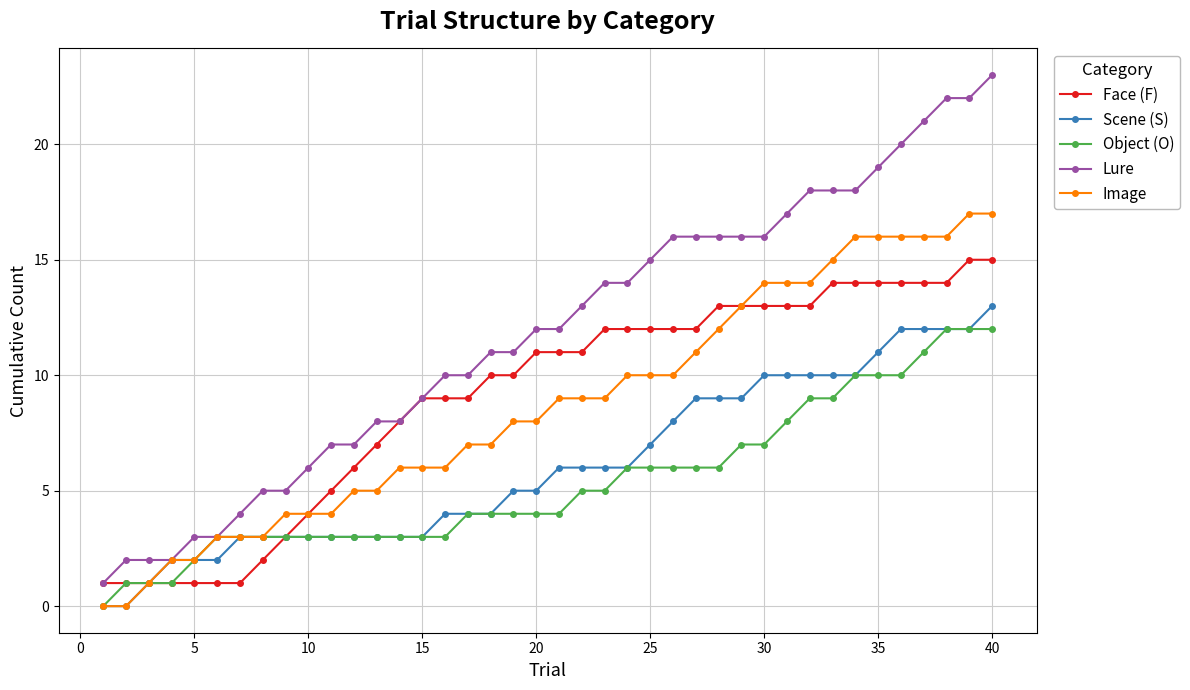

Which series has the widest spread of values?

Lure